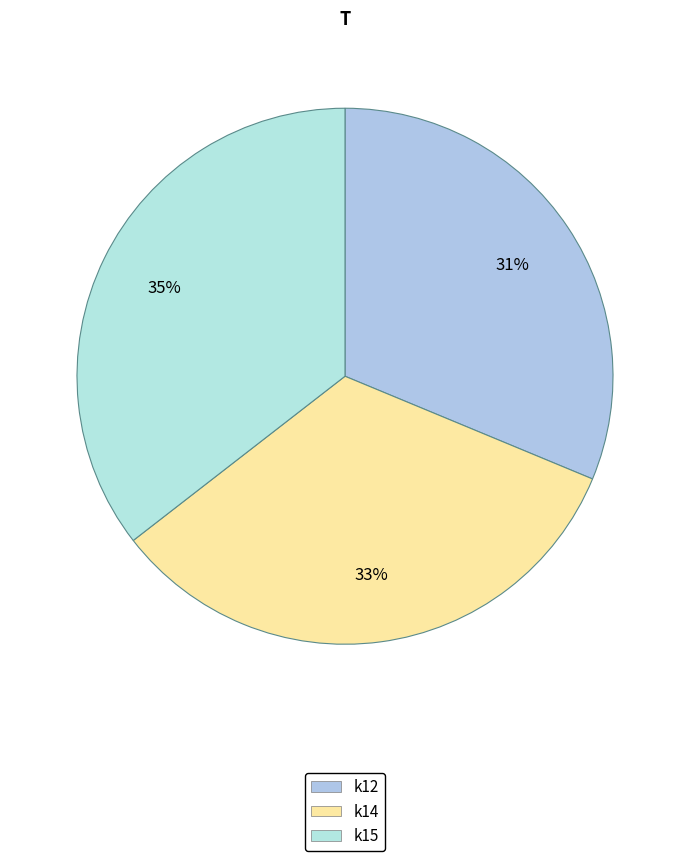

How many slices are in this pie chart?

3